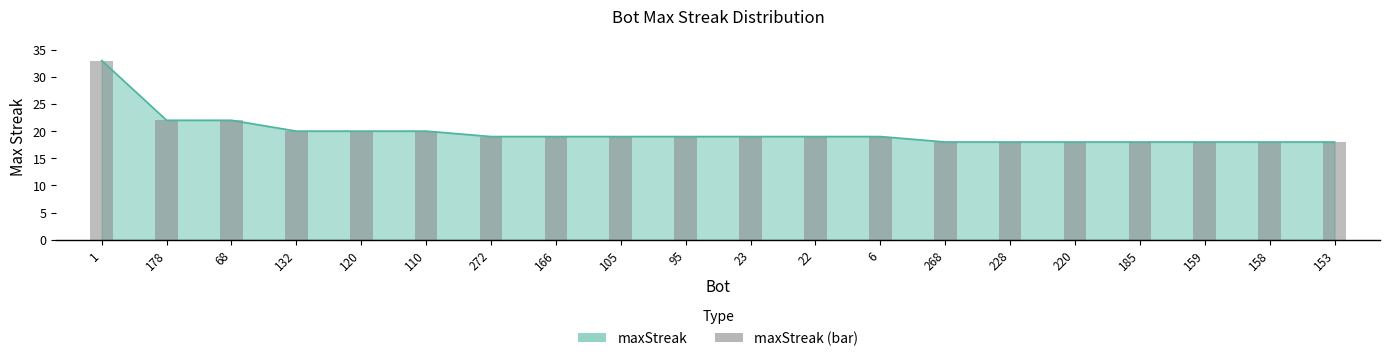

What is the ratio of the value at 272 to the value at 159?

1.1